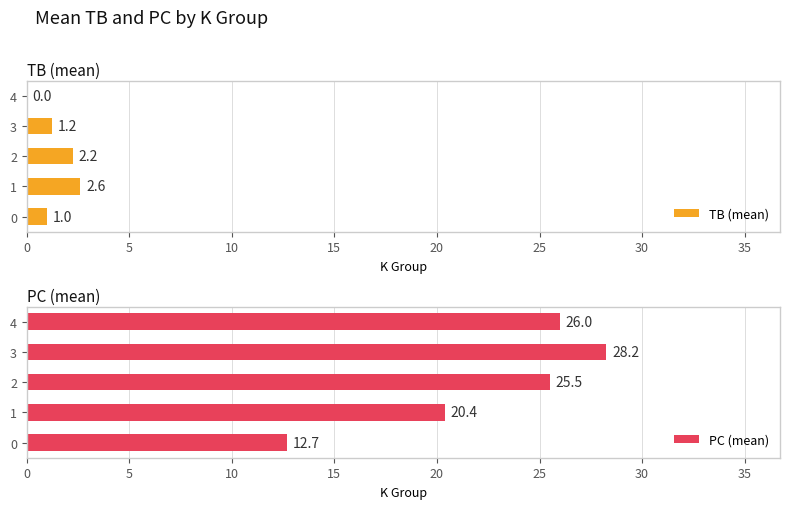

What is the sum of all PC (mean) values?

112.8